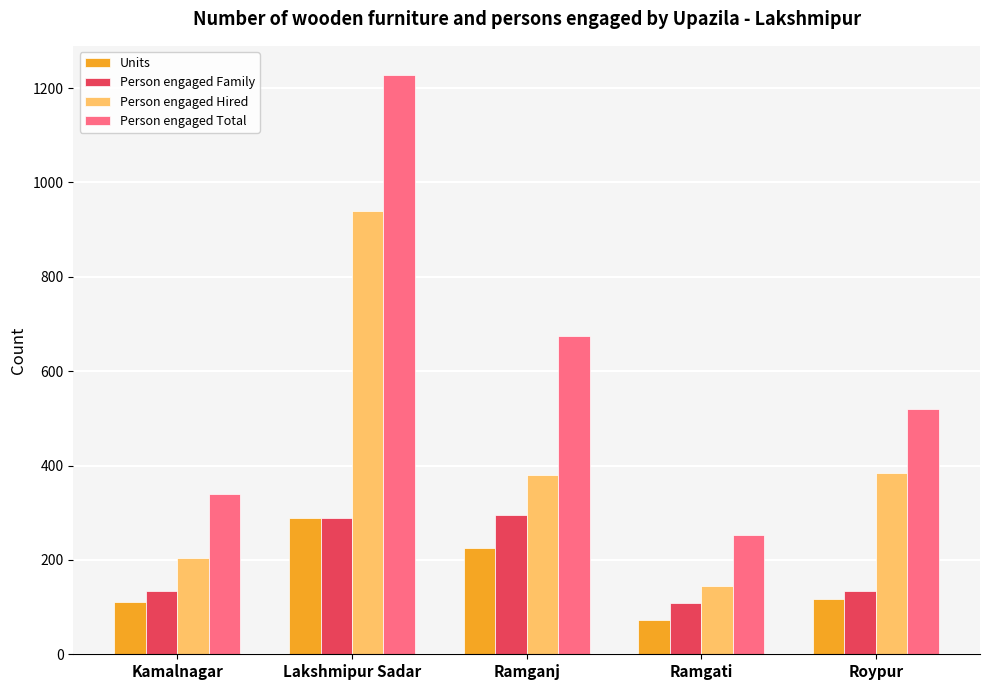

Which series has the widest spread of values?

Person engaged Total